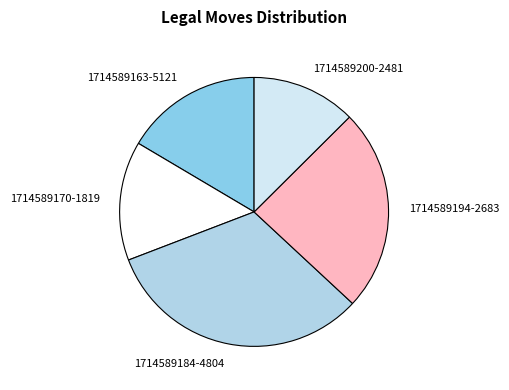

Does any single category account for the majority?

No